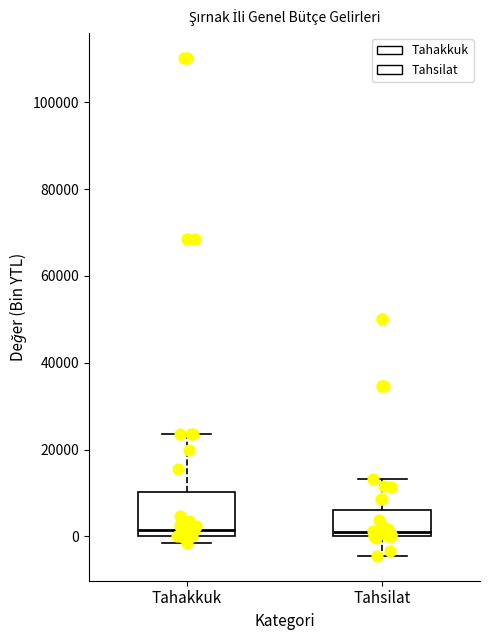

Reading left to right, read every box against the y-axis: the position of its median line, the range the box covers, and the ends of its whiskers. The values are not printed on the chart, so give them approximately, as read against the axis.

Tahakkuk: median 2000, box 0 to 10000, whiskers -2000 to 24000
Tahsilat: median 2000, box 0 to 6000, whiskers -4000 to 14000